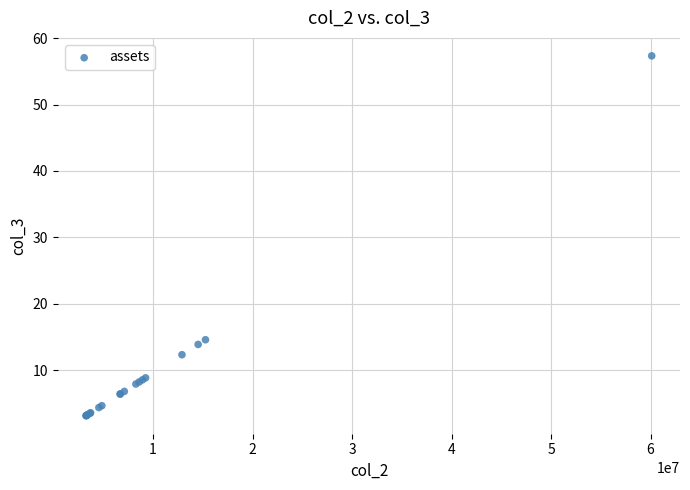

What Y value in the scatter plot is closest to 30?

14.6